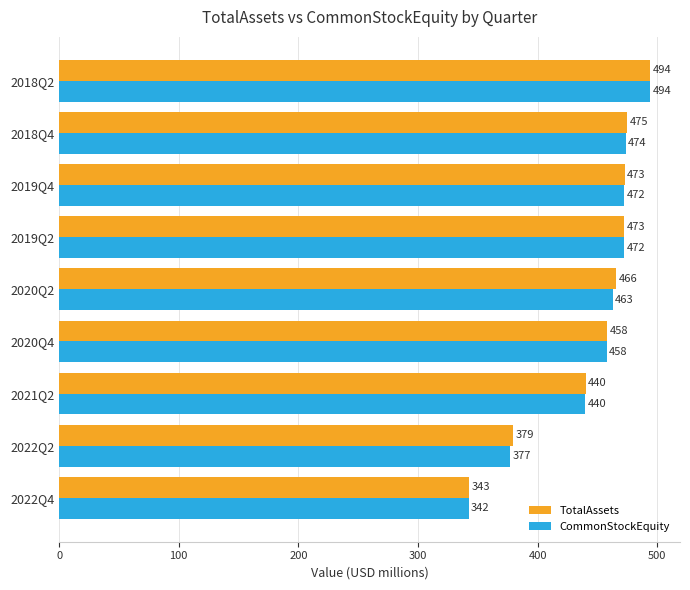

Is it true that TotalAssets equals 106.7 at 2019Q4?

False